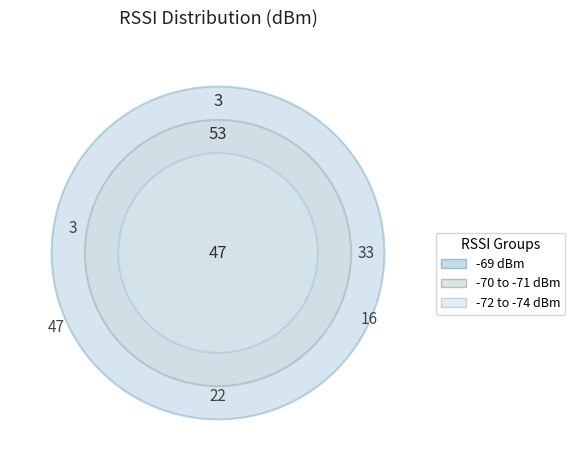

The -70 slice represents 16% of the pie. True or false?

True